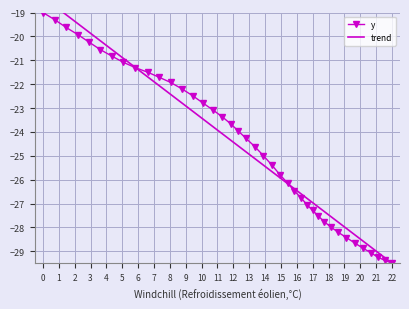

Reading right to left, transcribe all the data shown in this chart.

y: 39=-19.0	38=-19.3	37=-19.6	36=-19.9	35=-20.2	34=-20.6	33=-20.8	32=-21.1	31=-21.3	30=-21.5	29=-21.7	28=-21.9	27=-22.2	26=-22.5	25=-22.8	24=-23.1	23=-23.4	22=-23.7	21=-24.0	20=-24.3	19=-24.6	18=-25.0	17=-25.4	16=-25.8	15=-26.1	14=-26.5	13=-26.8	12=-27.0	11=-27.3	10=-27.5	9=-27.8	8=-28.0	7=-28.2	6=-28.4	5=-28.7	4=-28.9	3=-29.1	2=-29.2	1=-29.4	0=-29.5
trend: 39=-18.4	38=-18.7	37=-19.1	36=-19.5	35=-19.8	34=-20.2	33=-20.6	32=-20.9	31=-21.3	30=-21.7	29=-22.0	28=-22.4	27=-22.8	26=-23.1	25=-23.5	24=-23.8	23=-24.1	22=-24.4	21=-24.6	20=-24.8	19=-25.1	18=-25.4	17=-25.7	16=-25.9	15=-26.2	14=-26.4	13=-26.6	12=-26.8	11=-27.0	10=-27.1	9=-27.3	8=-27.5	7=-27.8	6=-28.0	5=-28.3	4=-28.6	3=-28.8	2=-29.0	1=-29.3	0=-29.5